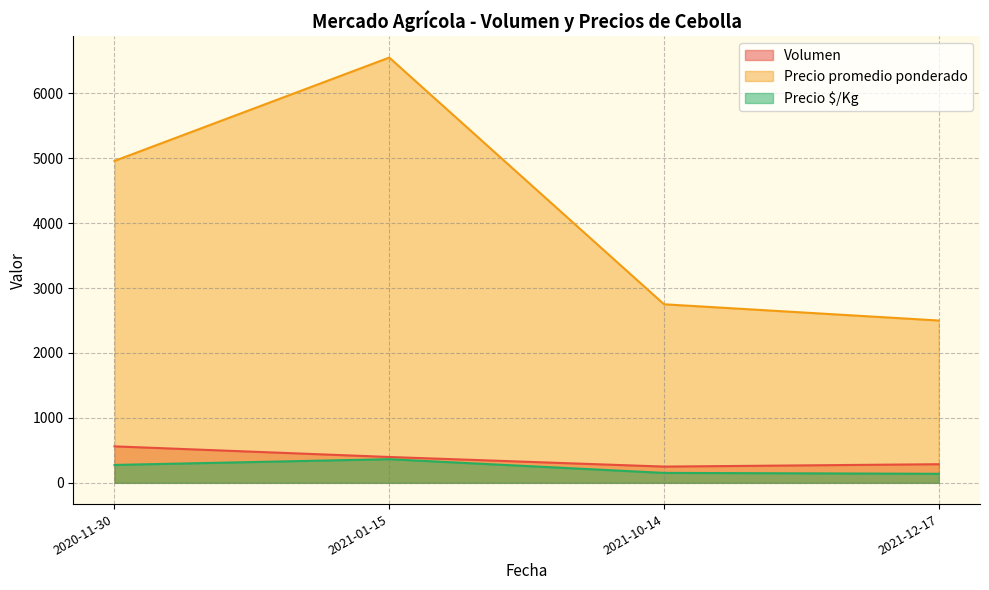

The value of Volumen at 2021-10-14 is 401. True or false?

False